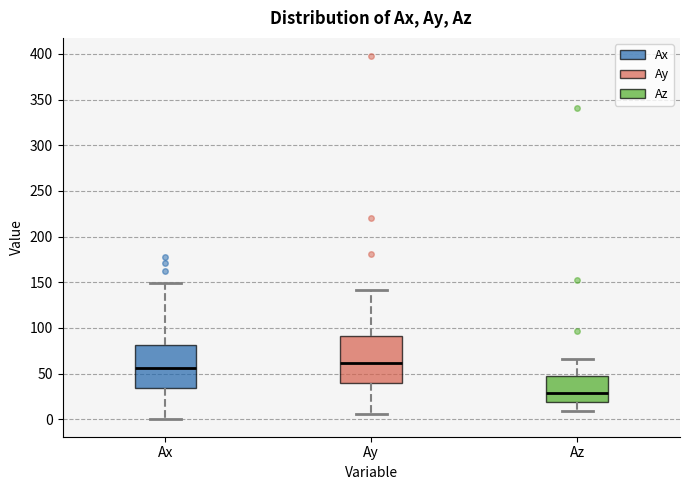

Reading left to right, transcribe this box plot: for each box, give where its median line is, the range the box spans, and where its two whiskers end, as read against the y-axis. The values are not printed on the chart, so give them approximately, as read against the axis.

Ax: median 55, box 35 to 80, whiskers 0 to 150
Ay: median 60, box 40 to 90, whiskers 5 to 140
Az: median 30, box 20 to 45, whiskers 10 to 65